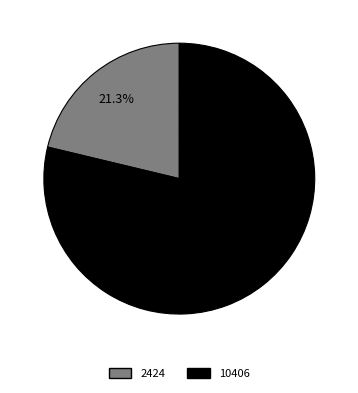

Which slice is the largest?

10406